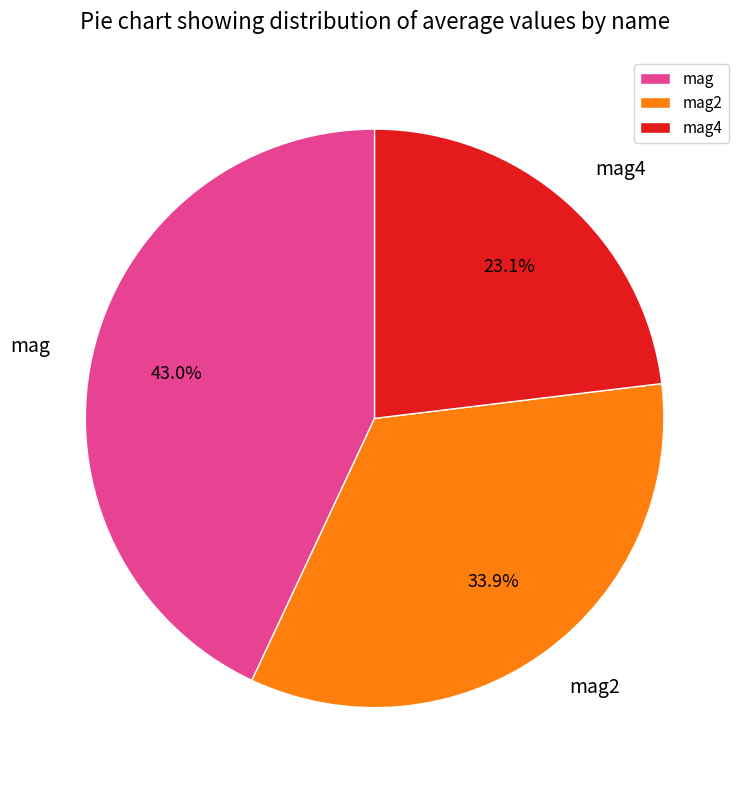

How many segments does this pie chart have?

3